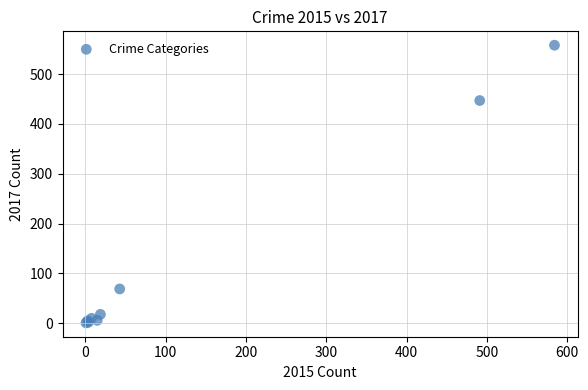

What Y value in the scatter plot is closest to 279?

447